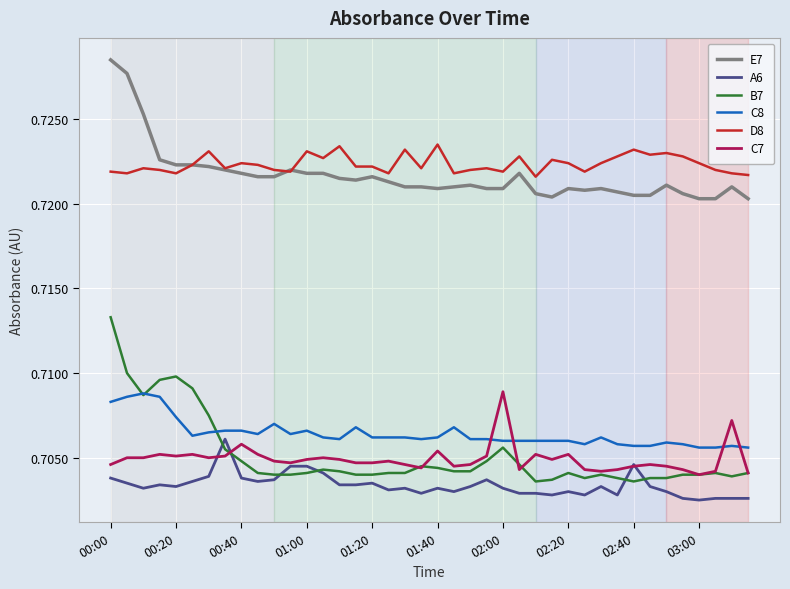

True or false: C7 and E7 intersect in this chart.

False